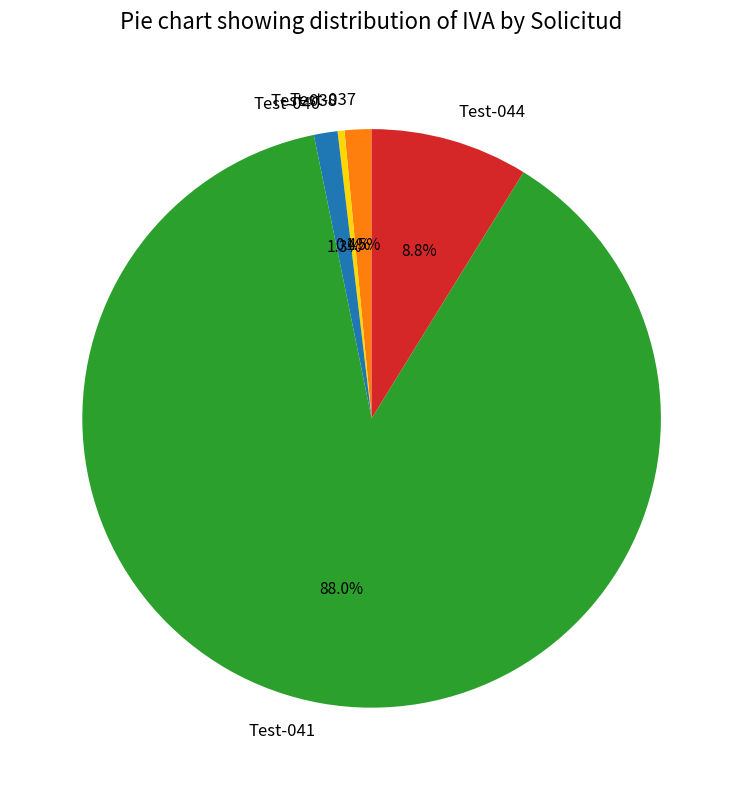

To the nearest percent, what is the combined percentage of Test-041 and Test-040?

89%